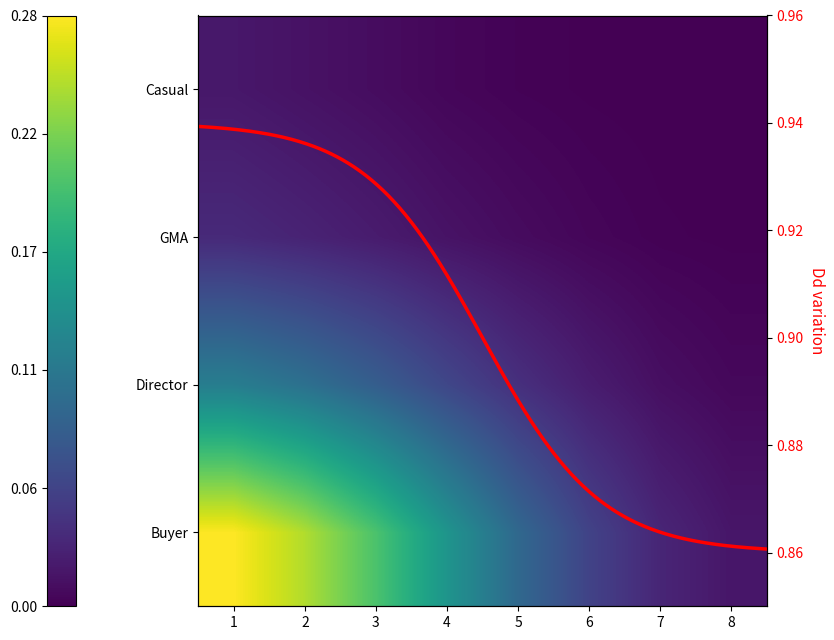

What is the sum of the values at 3 and 5?

0.8